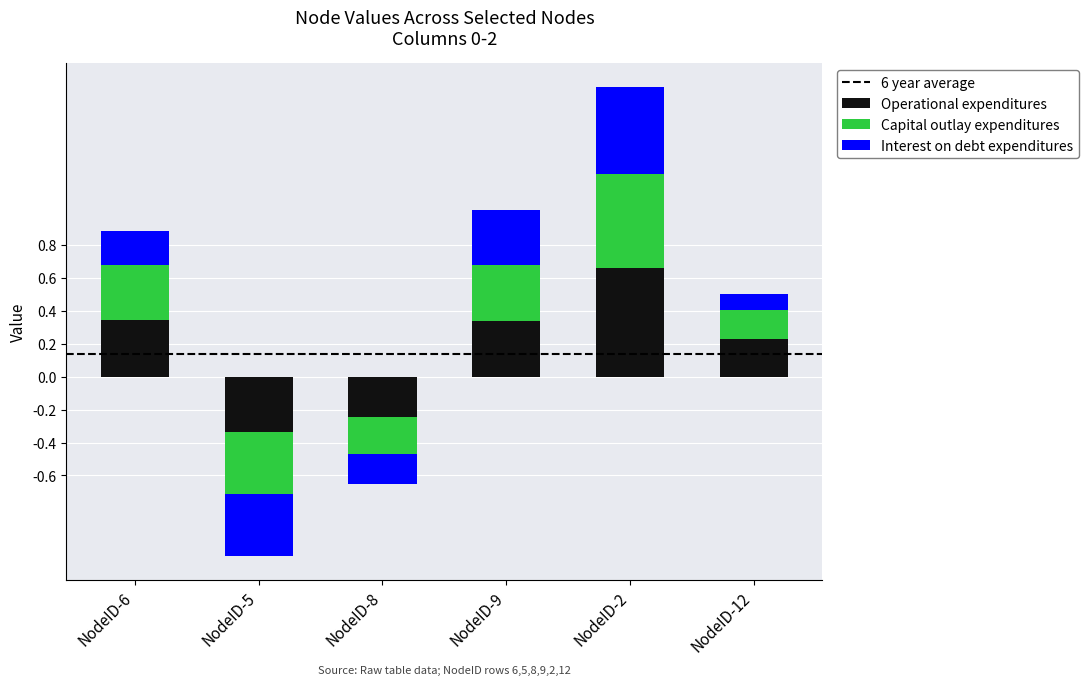

What is the total value across all series at NodeID-9?

1.0